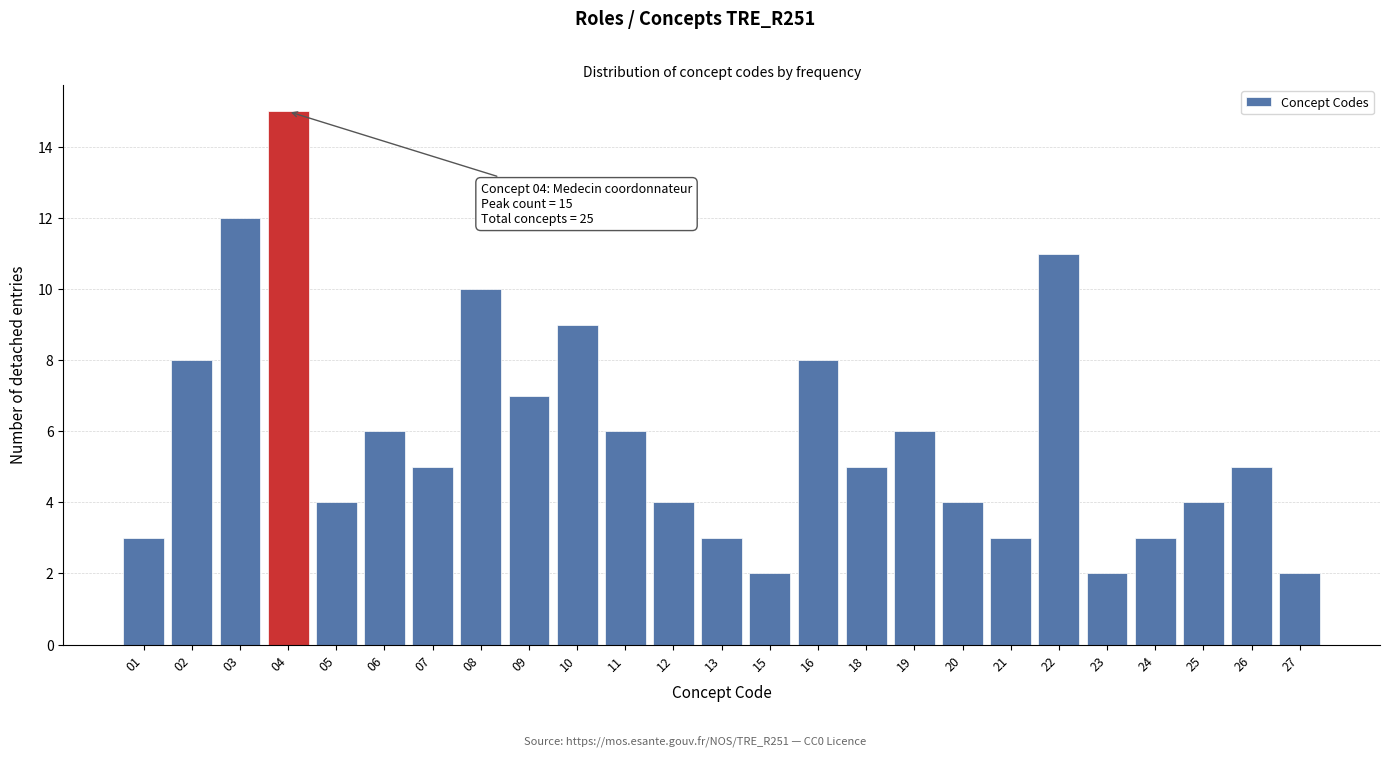

Reading right to left, transcribe all the data shown in this chart.

27=2	26=5	25=4	24=3	23=2	22=11	21=3	20=4	19=6	18=5	16=8	15=2	13=3	12=4	11=6	10=9	09=7	08=10	07=5	06=6	05=4	04=15	03=12	02=8	01=3